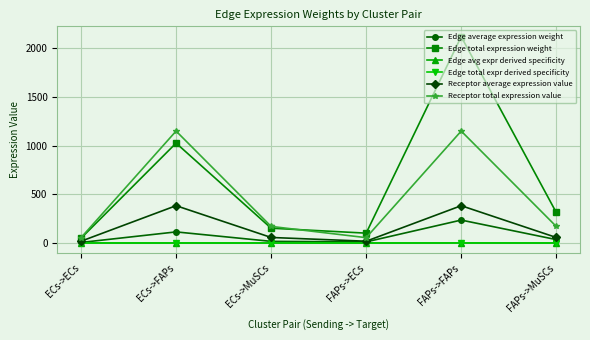

What is the value of the Receptor average expression value point at the 5th from the left?

383.5